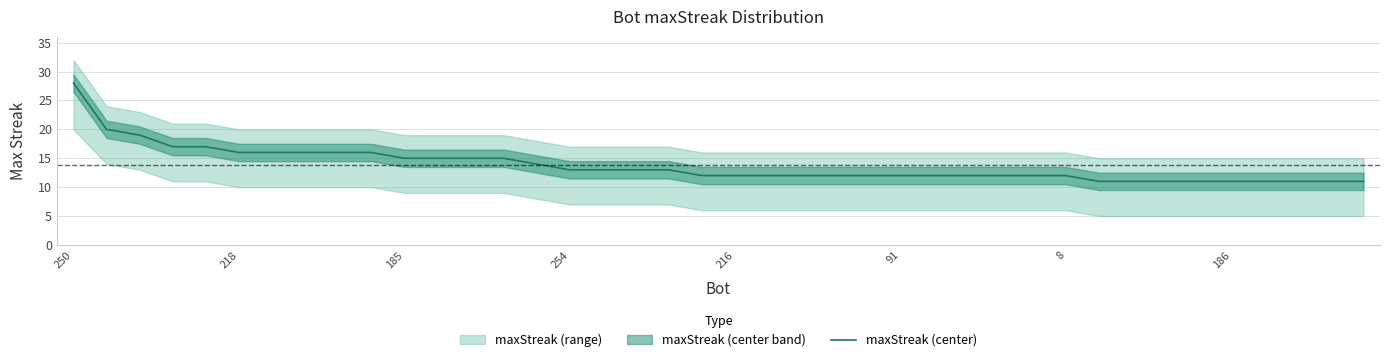

The value of maxStreak (center) at 8 is 12. True or false?

True